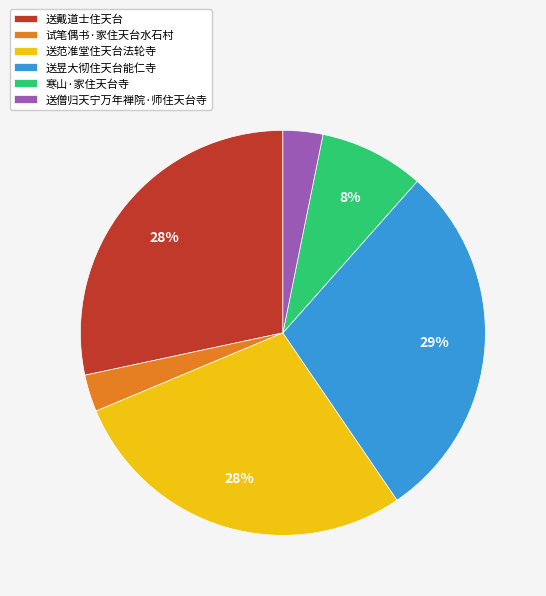

Is there any slice that represents more than half of the pie?

No